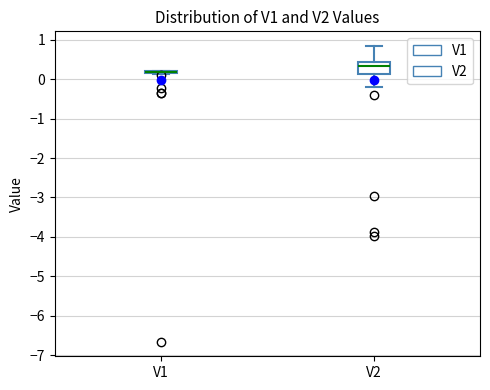

Where is the lower edge of the box for V2 on the y-axis? The values are not printed on the chart, so give them approximately, as read against the axis.

0.1